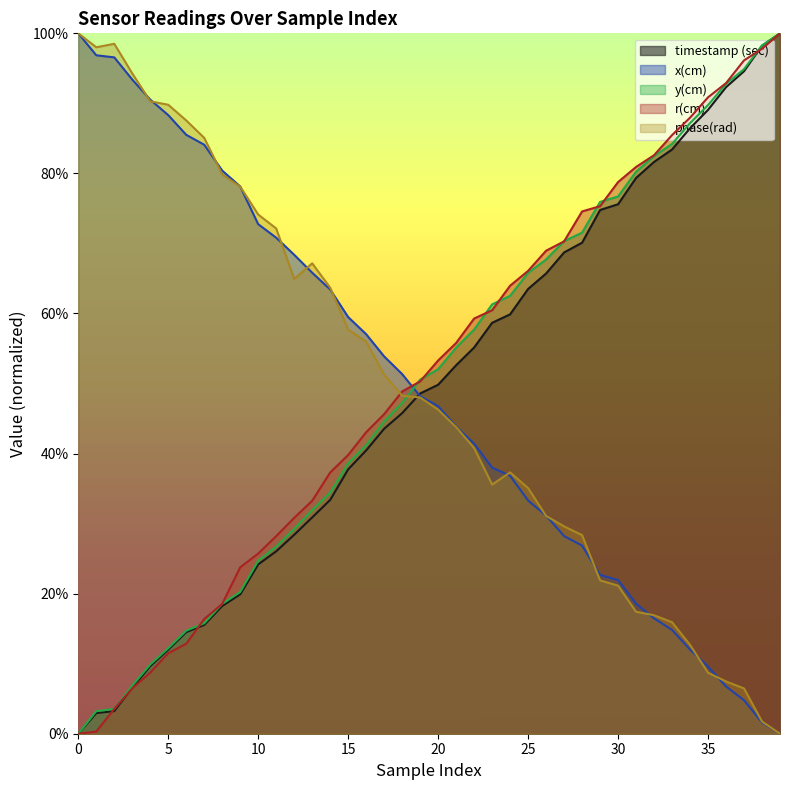

The timestamp (sec) series shows 98.2 at 38. True or false?

True